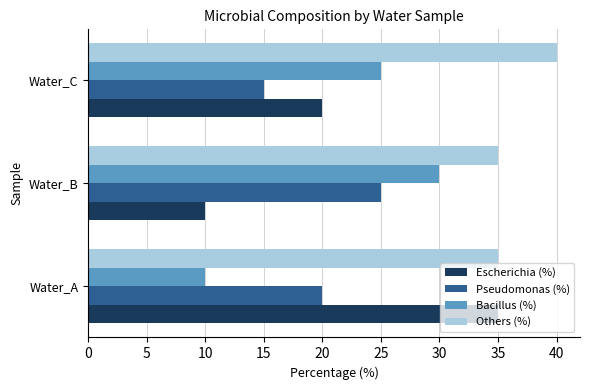

The value of Escherichia (%) at Water_C is 20. True or false?

True